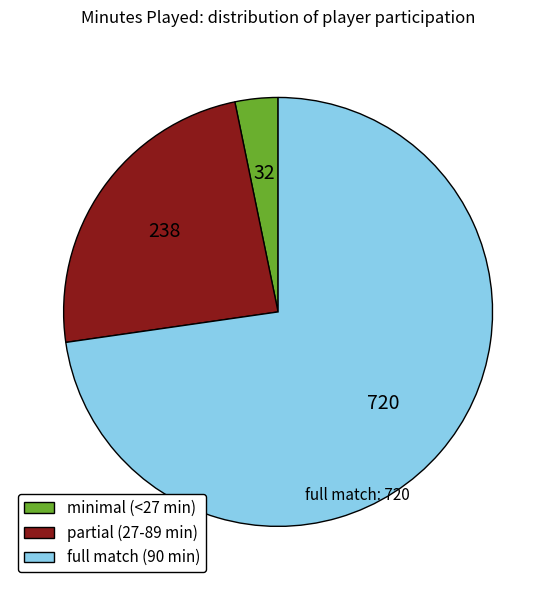

Which slice is the smallest?

minimal (<27 min)